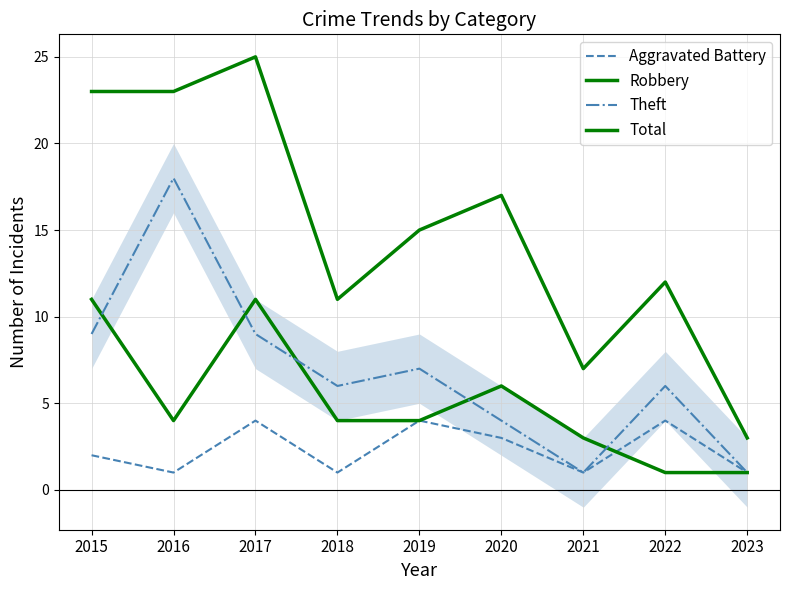

How many interior local valleys does the Aggravated Battery series have?

3